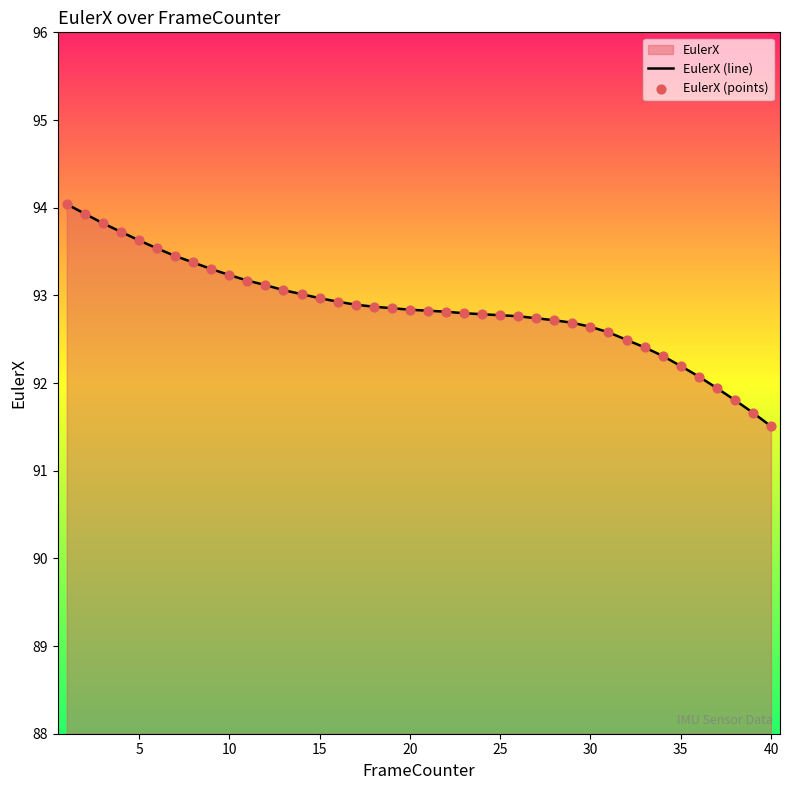

Which series has the widest spread of Y values?

EulerX (line)